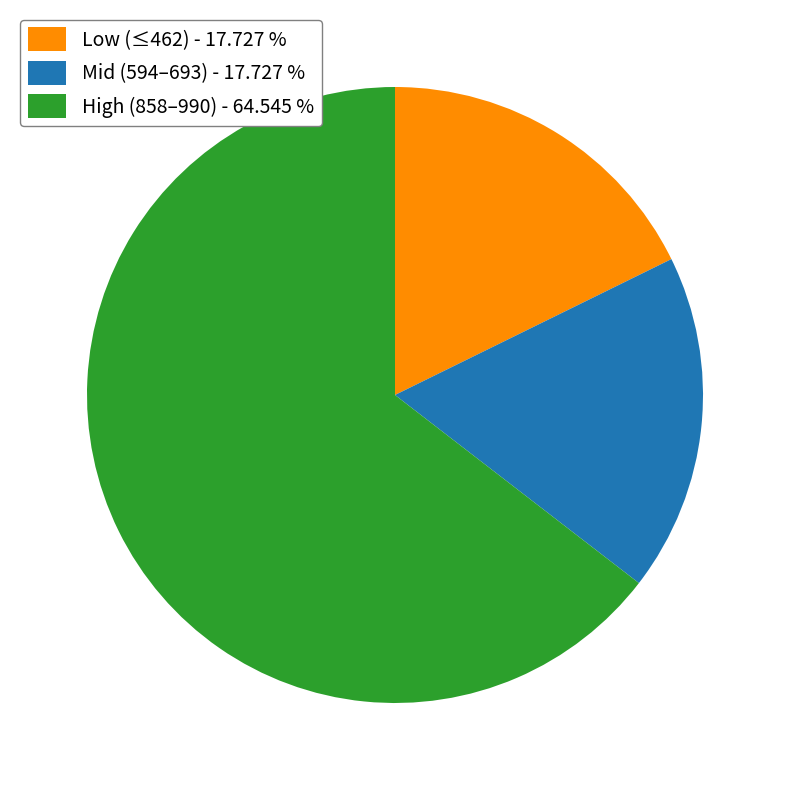

Combined, do Mid (594–693) - 17.727 % and Low (≤462) - 17.727 % account for over 50%?

No